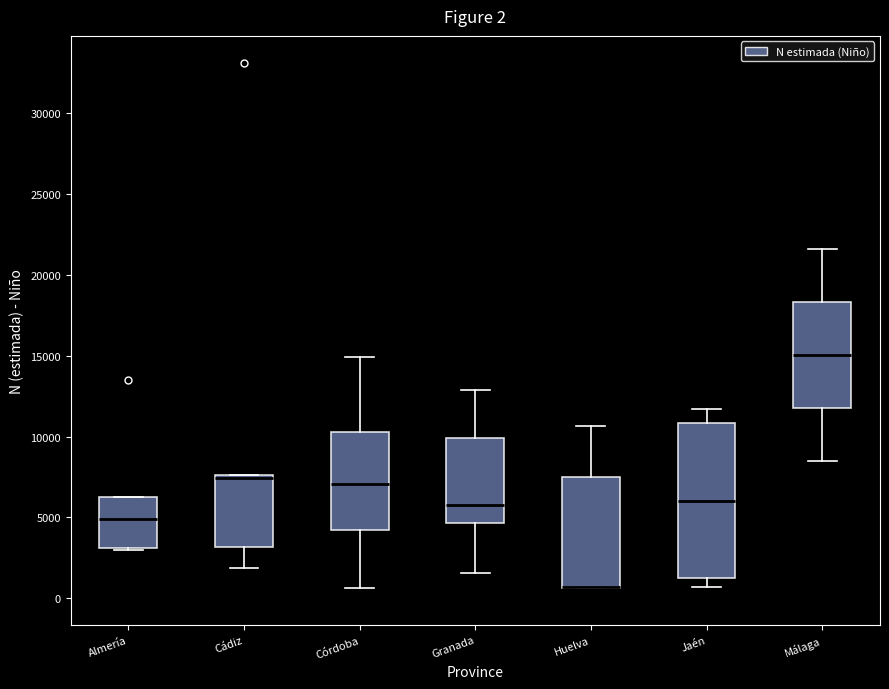

Which box is the tallest, from its lower edge to its upper edge?

Jaén